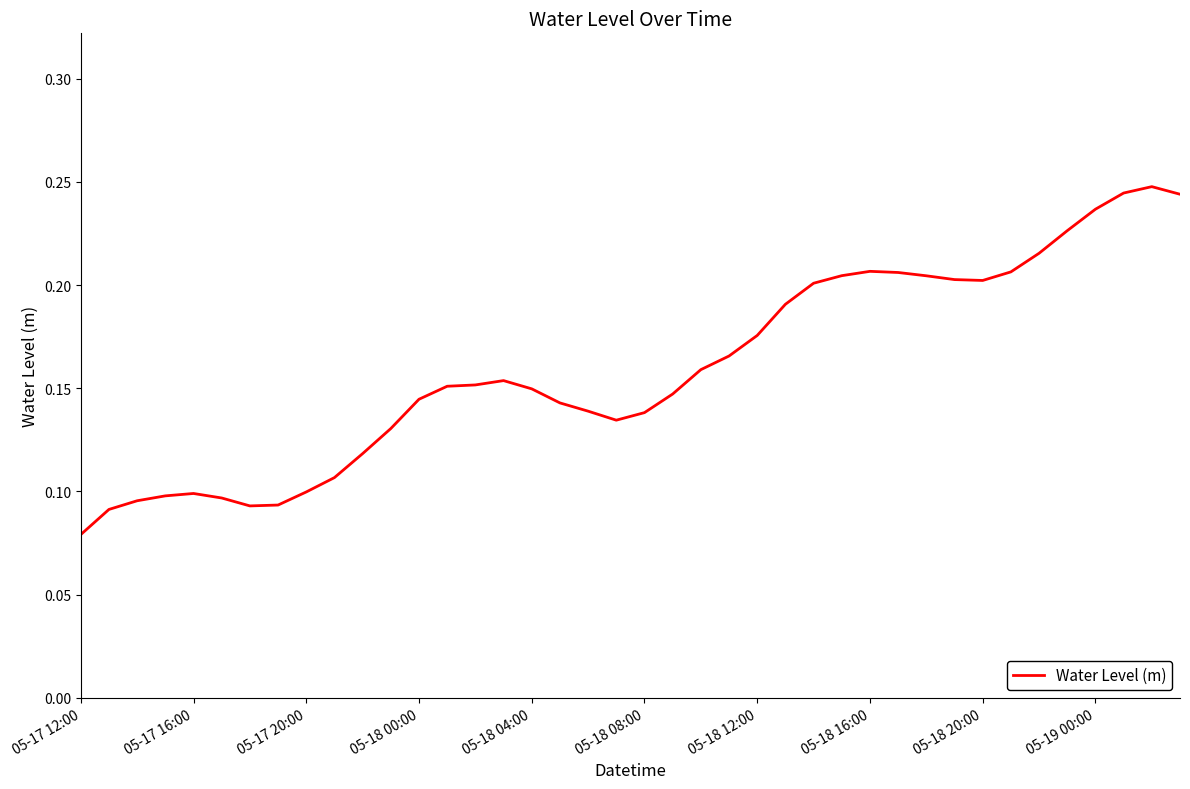

How many lines are shown in the chart?

1